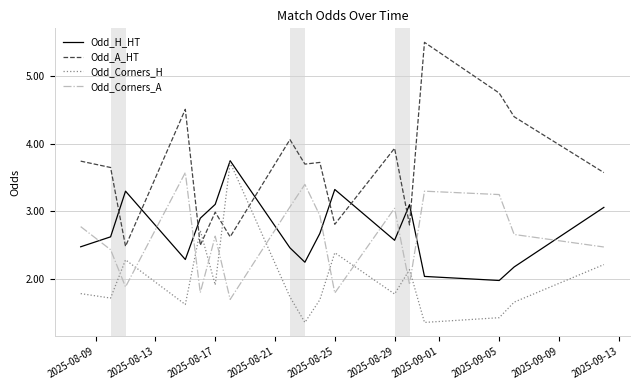

Which series has the widest spread of values?

Odd_A_HT